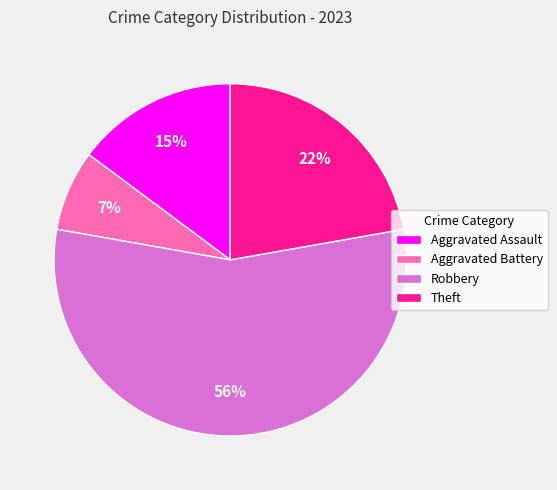

Combined, do Theft and Robbery account for over 50%?

Yes